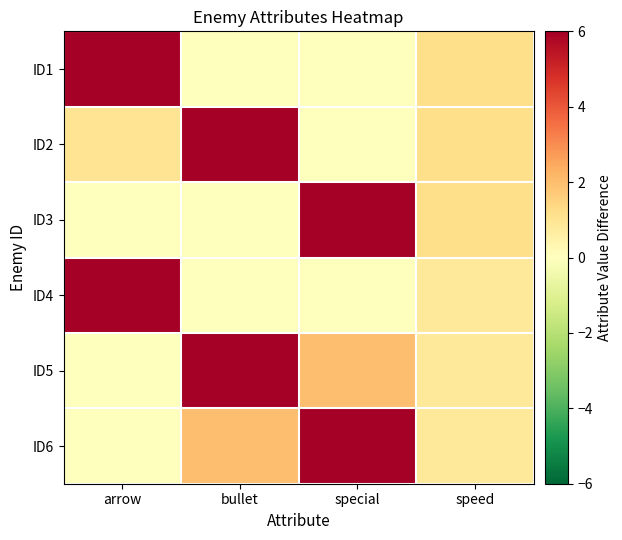

Which series has the largest total across all categories?

ID5